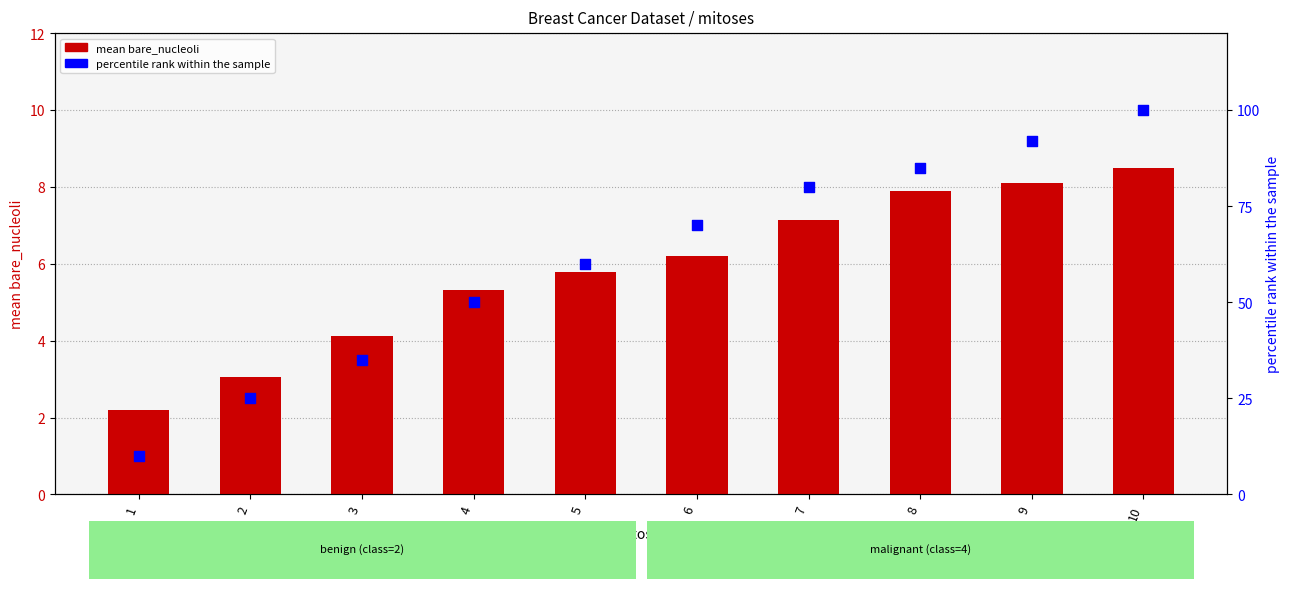

Which series reaches the minimum Y coordinate?

mean bare_nucleoli